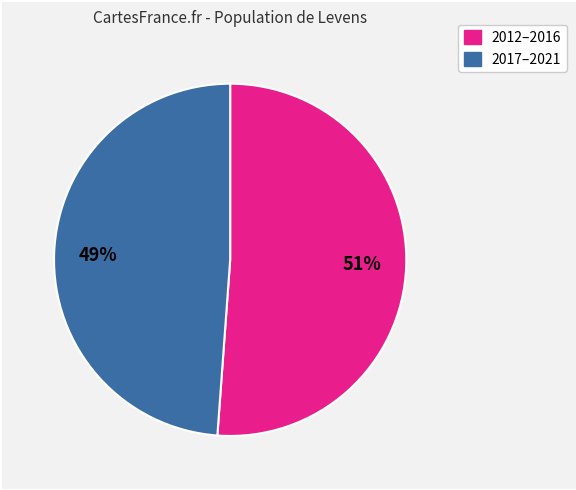

Is there a majority slice in this chart?

Yes